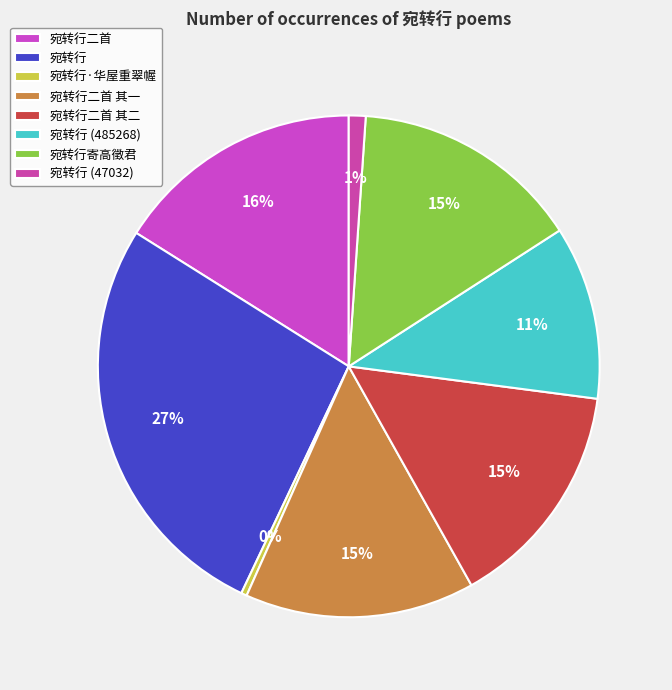

To the nearest percent, what is the average slice percentage?

12%